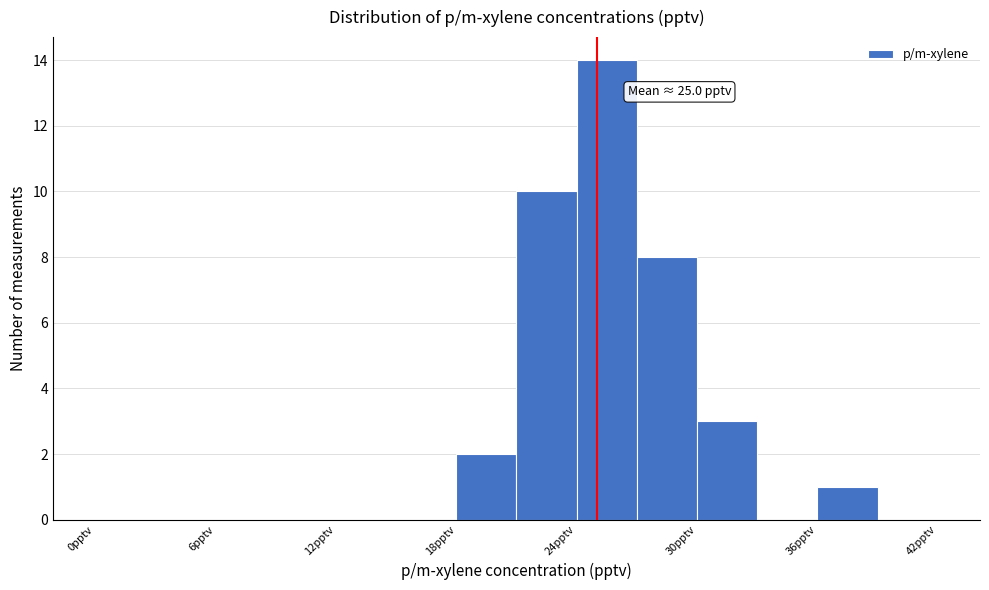

Around what value on the x-axis is the tallest bar? Give the approximate position of its centre, as read against the axis.

26